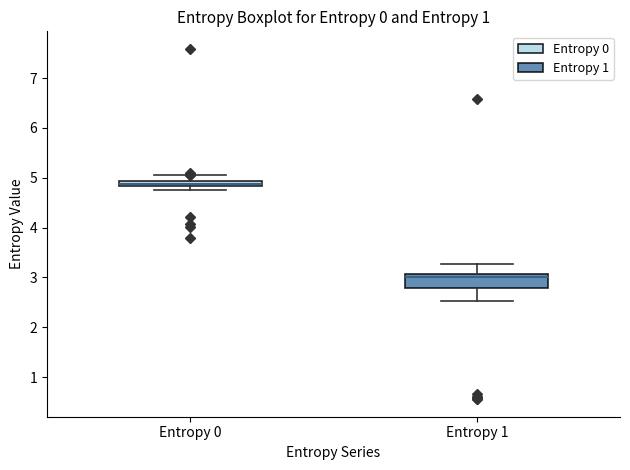

Where is the lower edge of the box for Entropy 1 on the y-axis? The values are not printed on the chart, so give them approximately, as read against the axis.

2.8